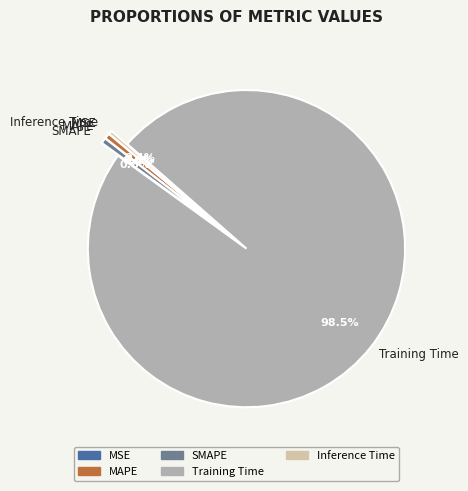

What is the majority slice?

Training Time